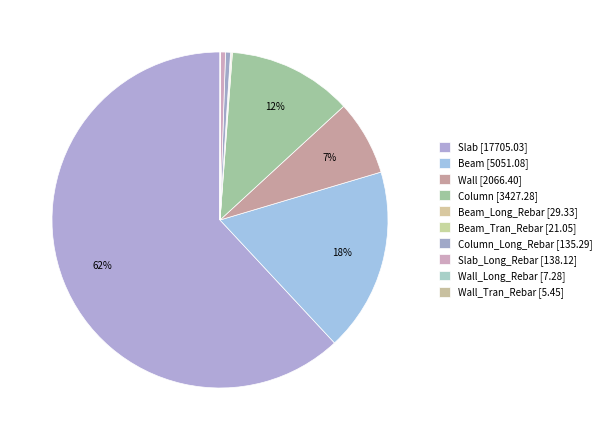

How many segments does this pie chart have?

10